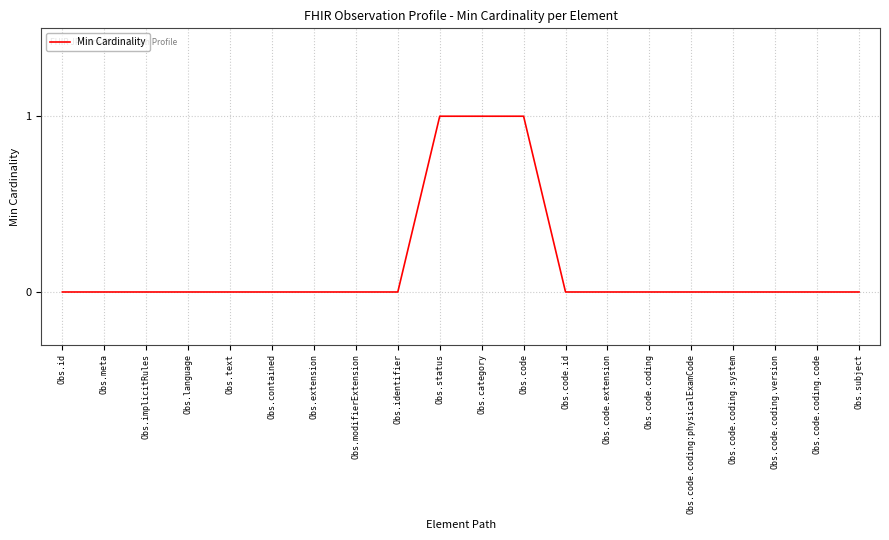

What position from the left is Obs.code.coding.version?

18